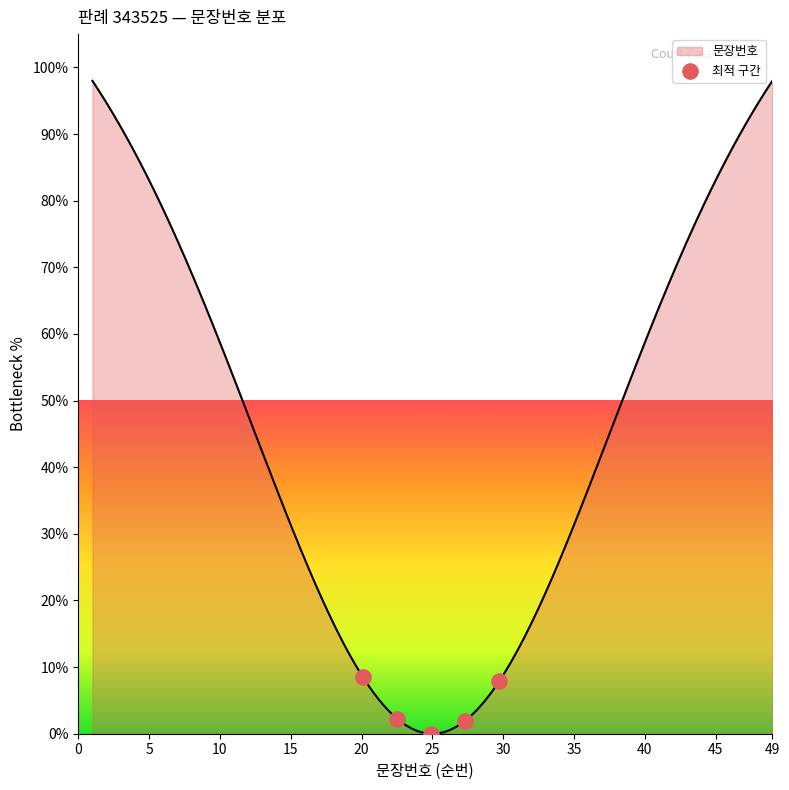

What is the difference between the maximum and minimum values?

98.0